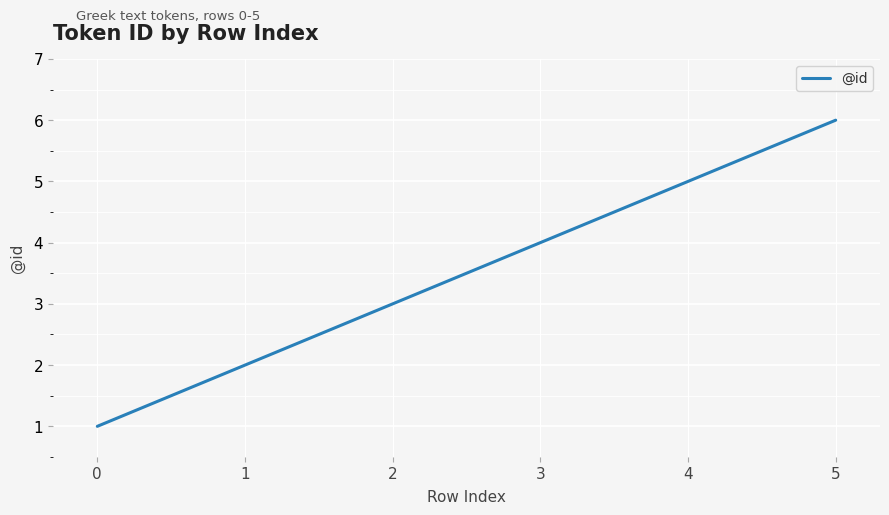

Reading left to right, transcribe all the data shown in this chart.

1	2	3	4	5	6